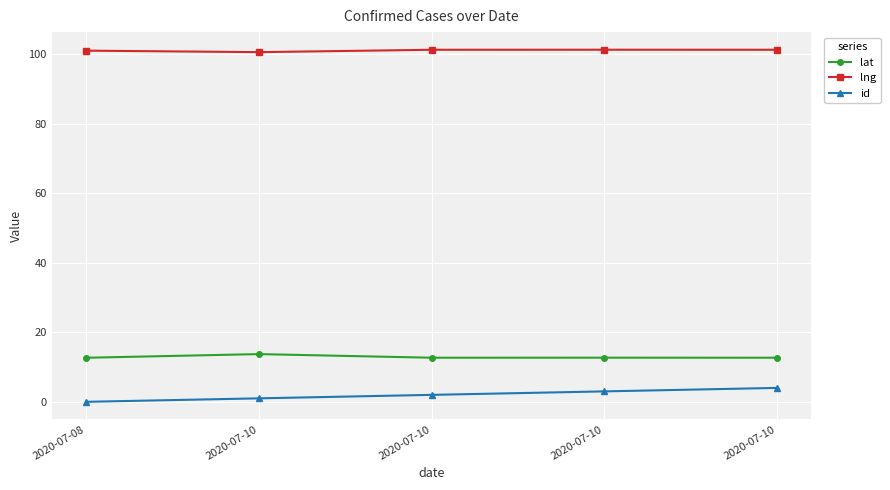

List the labels in order of lat value, largest first.

2020-07-10, 2020-07-10, 2020-07-10, 2020-07-10, 2020-07-08